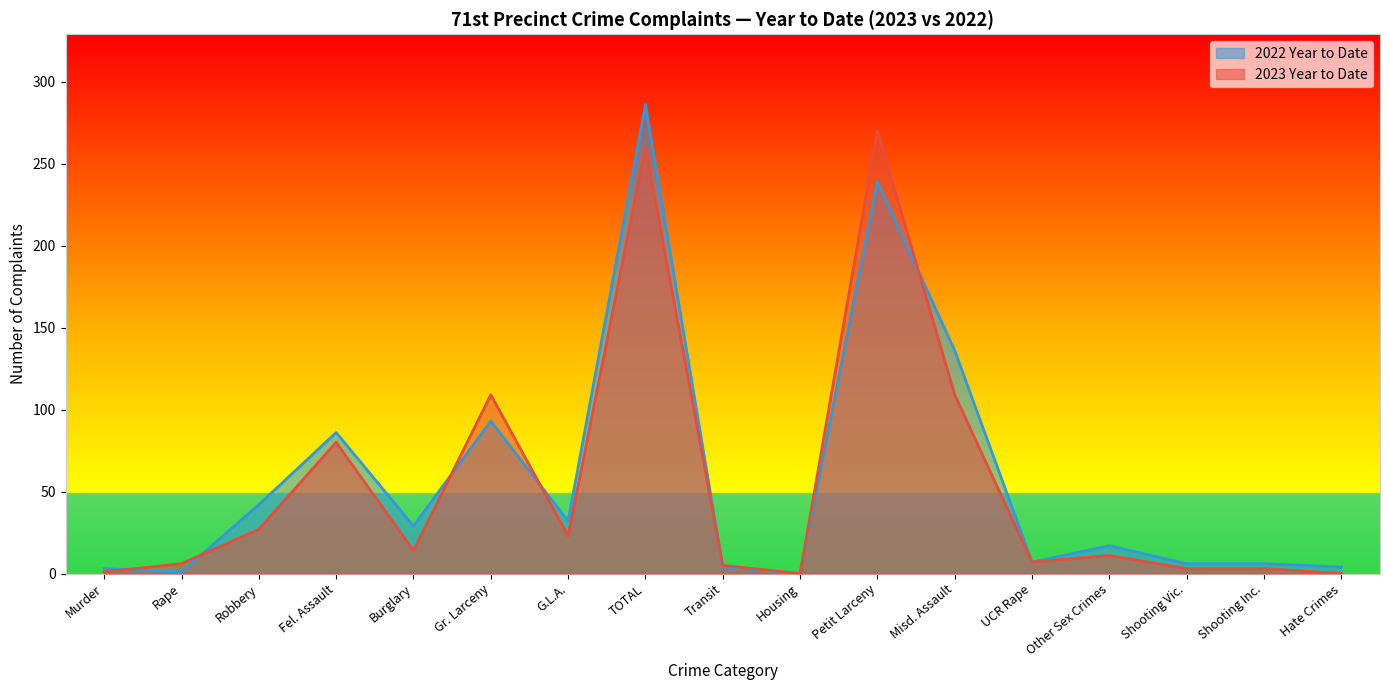

Where is the first local minimum for 2023 Year to Date?

Burglary